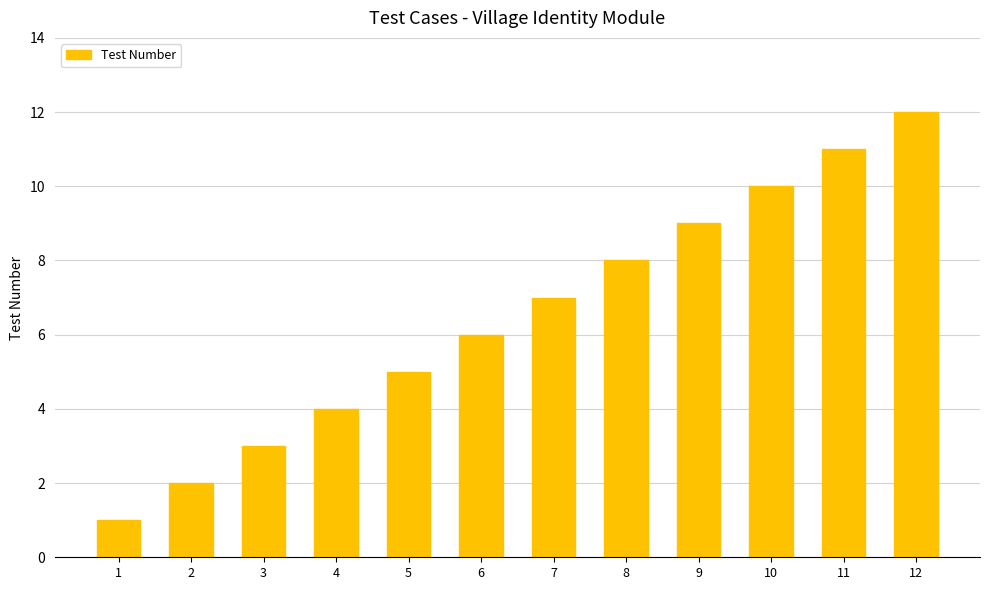

Rank the categories by value from highest to lowest.

12, 11, 10, 9, 8, 7, 6, 5, 4, 3, 2, 1